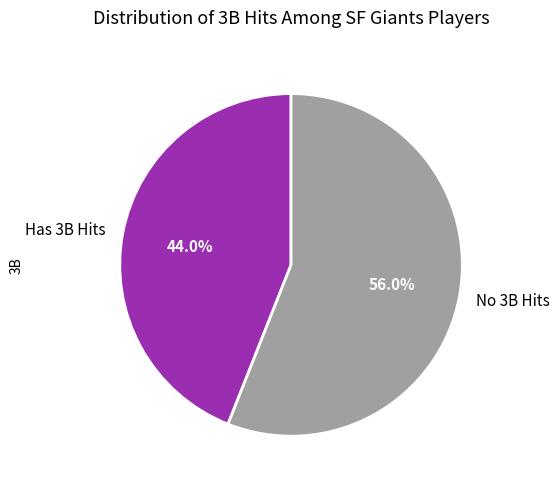

Is the sum of Has 3B Hits and No 3B Hits greater than half?

Yes